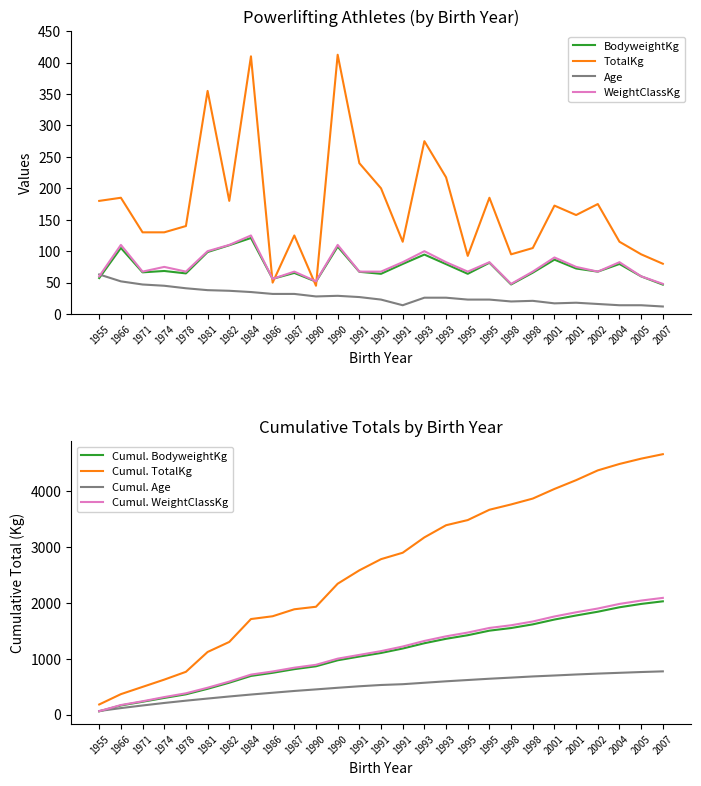

The BodyweightKg series shows 21.9 at 2004. True or false?

False